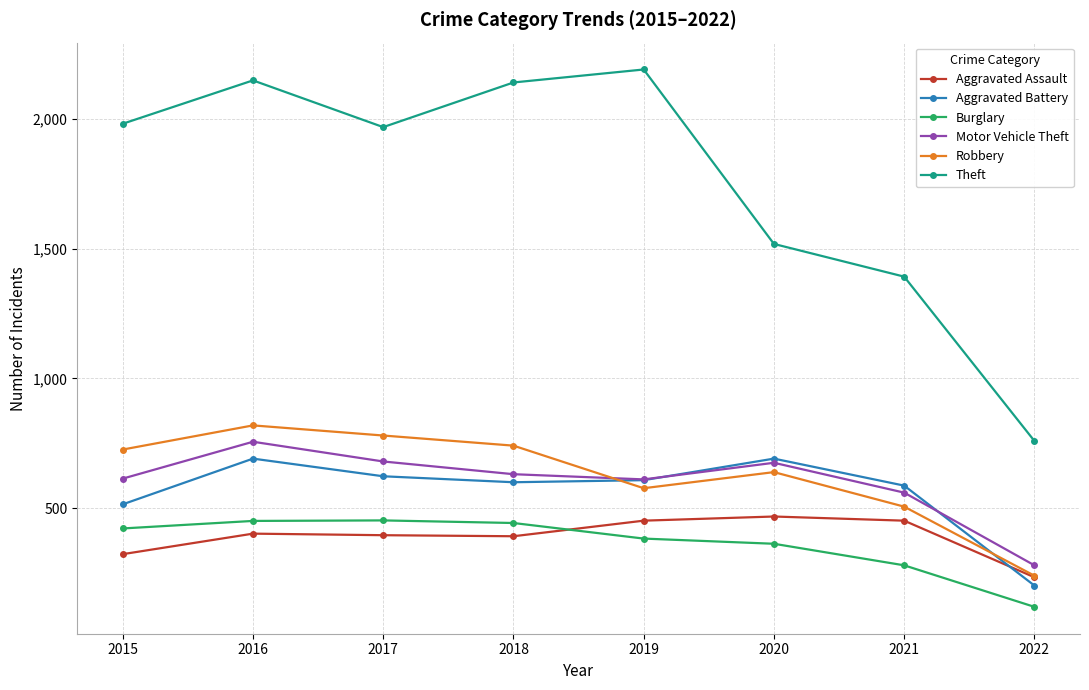

Where is the first local maximum for Robbery?

2016